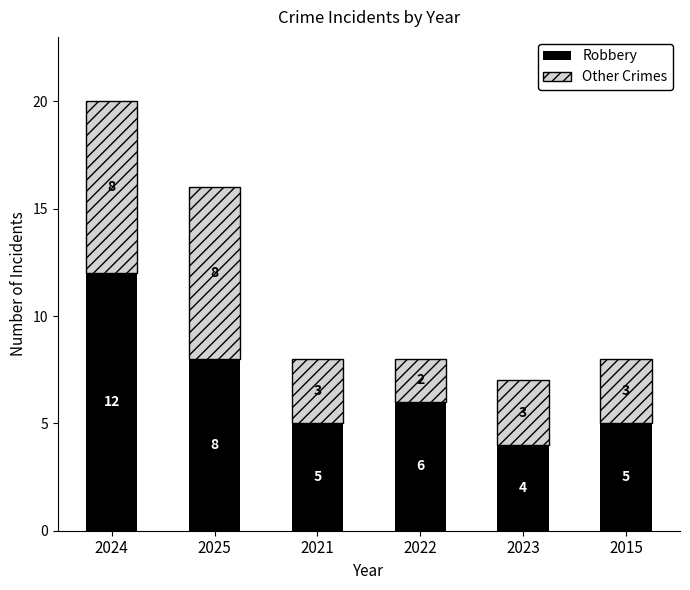

The value of Robbery at 2024 is 12. True or false?

True